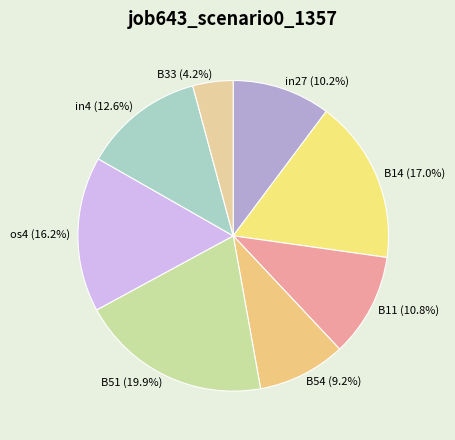

What is the ratio of the value at B14 (17.0%) to the value at B11 (10.8%)?

1.6